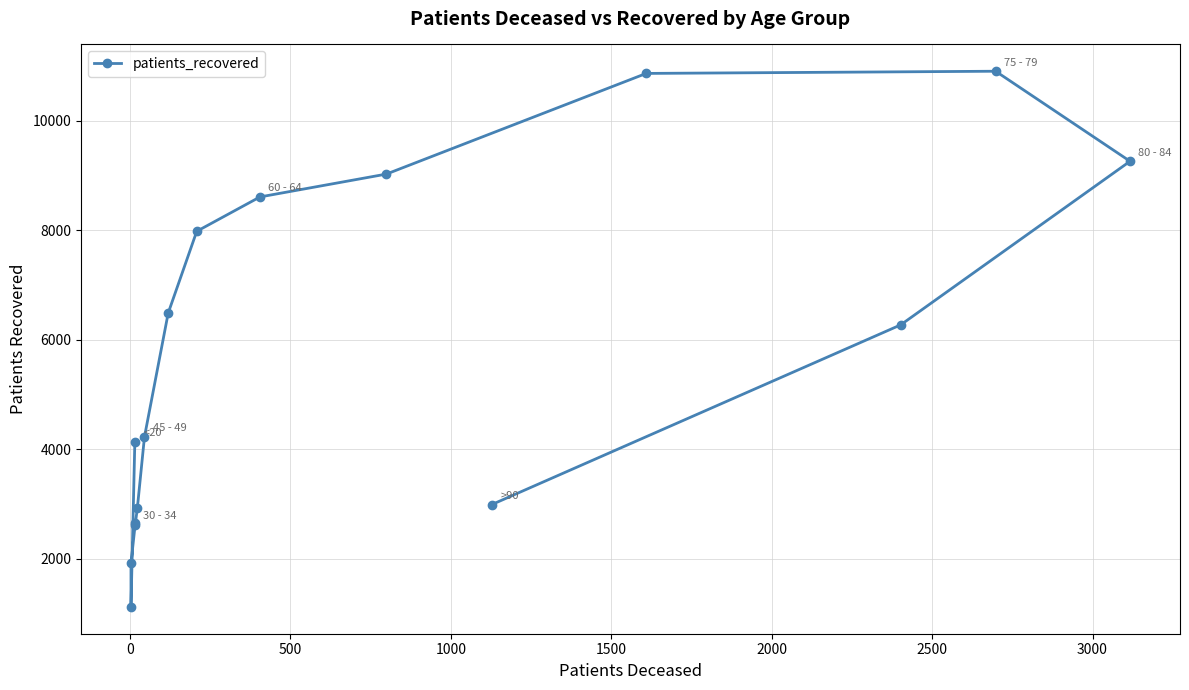

What is the greatest value displayed?

10901